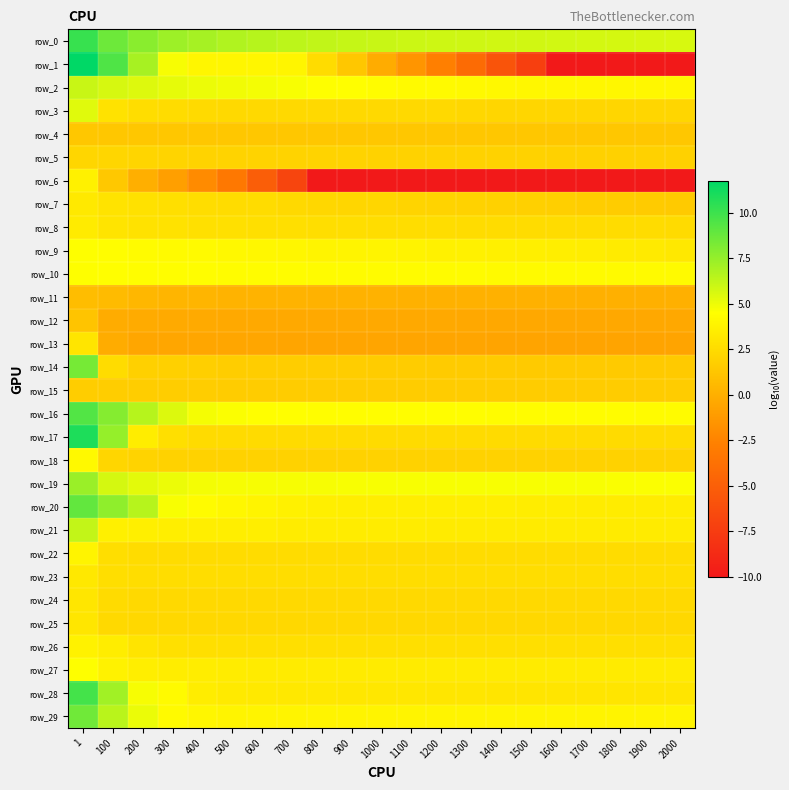

Where is row_21 nearest to the value 4?

100